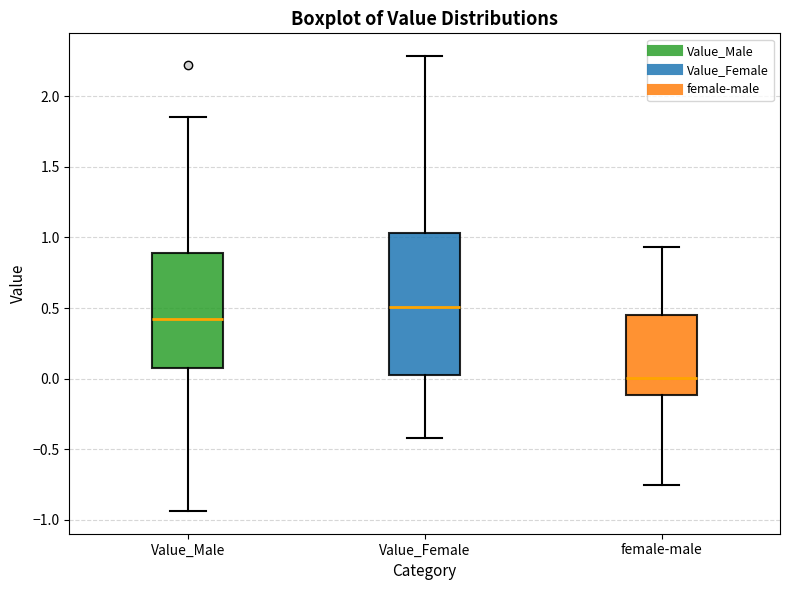

Reading left to right, transcribe this box plot: for each box, give where its median line is, the range the box spans, and where its two whiskers end, as read against the y-axis. The values are not printed on the chart, so give them approximately, as read against the axis.

Value_Male: median 0.40, box 0.05 to 0.90, whiskers -0.95 to 1.85
Value_Female: median 0.50, box 0.00 to 1.05, whiskers -0.40 to 2.30
female-male: median 0.00, box -0.10 to 0.45, whiskers -0.75 to 0.95